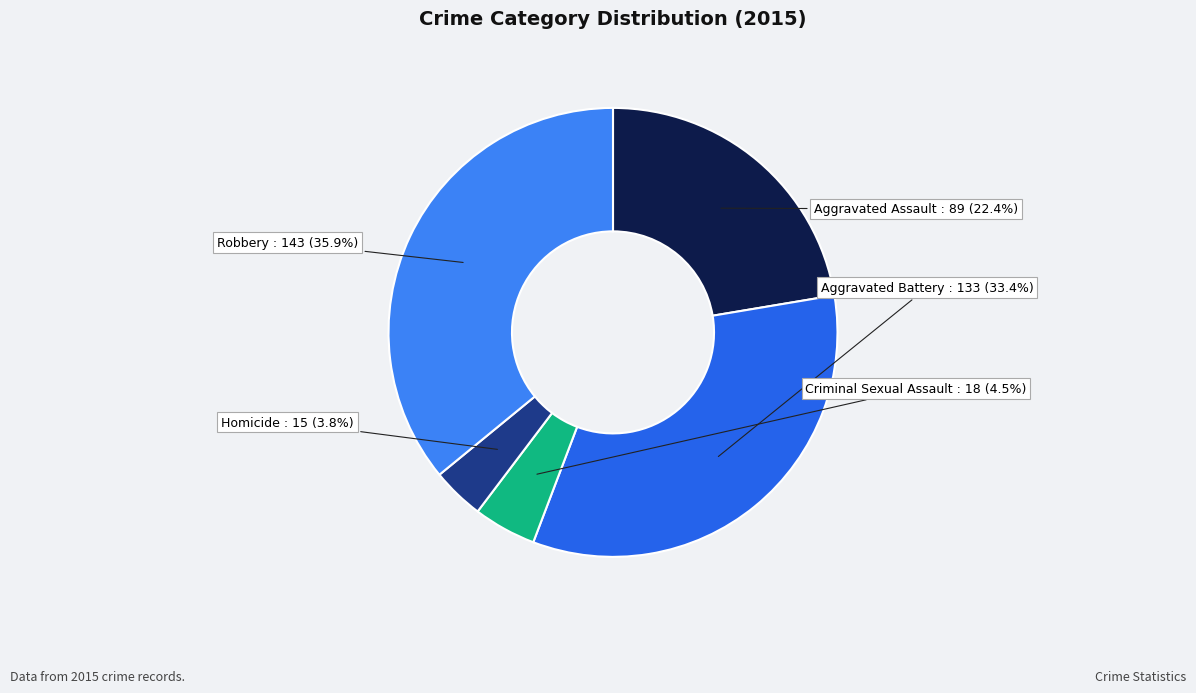

Count the number of slices in the pie.

5